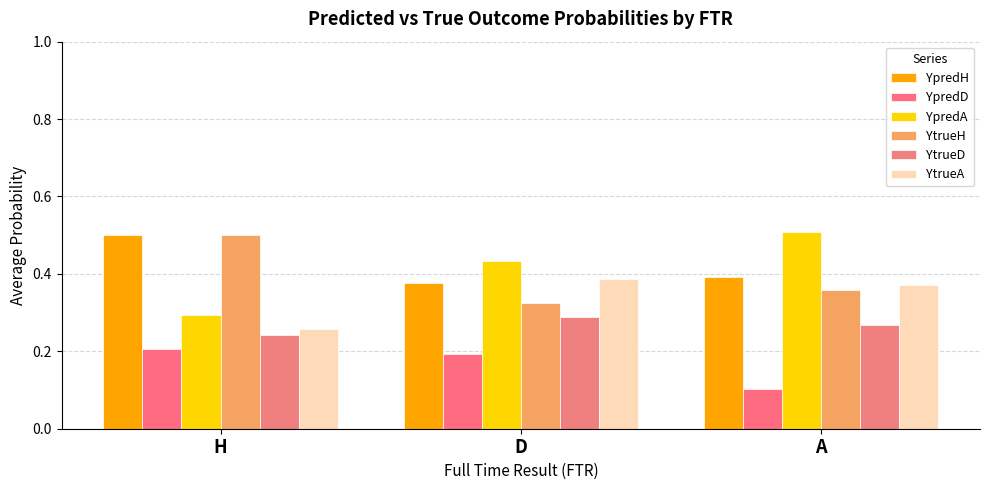

How many distinct data groups are displayed?

6